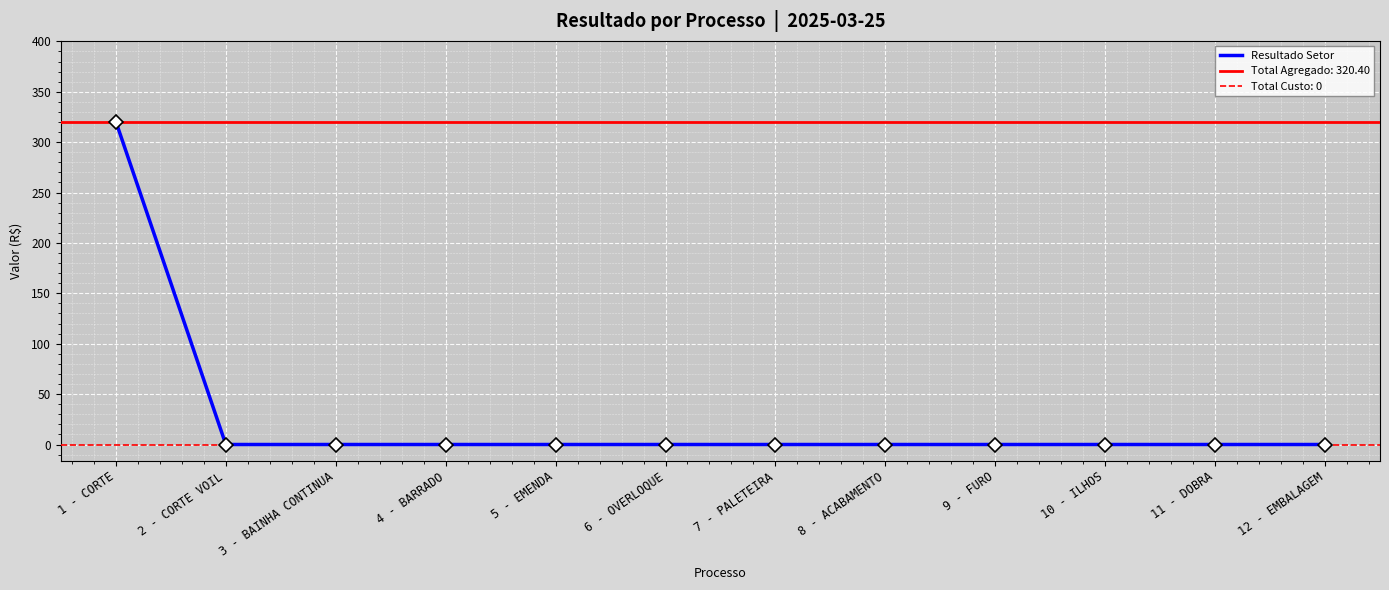

Reading left to right, list all the values displayed in this chart.

320.4	0.0	0.0	0.0	0.0	0.0	0.0	0.0	0.0	0.0	0.0	0.0